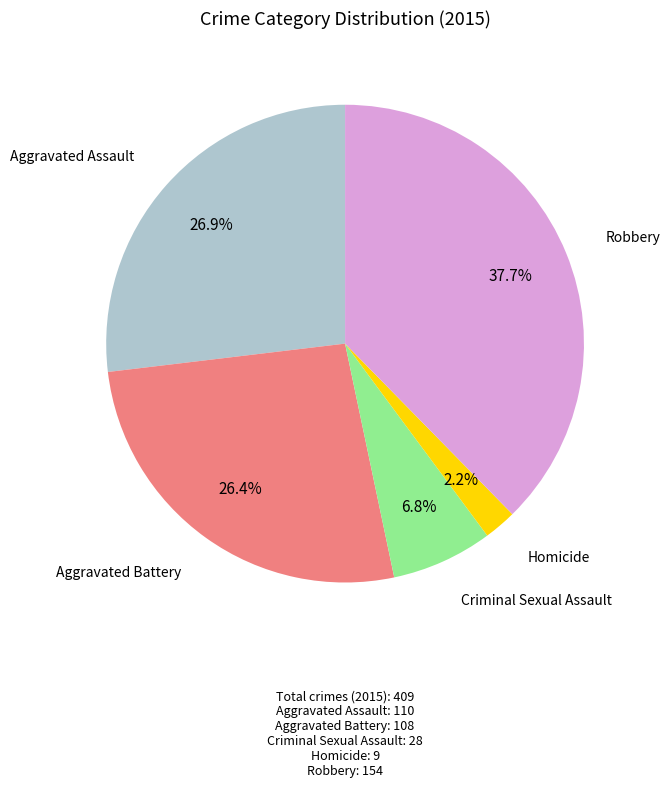

Does any single category account for the majority?

No